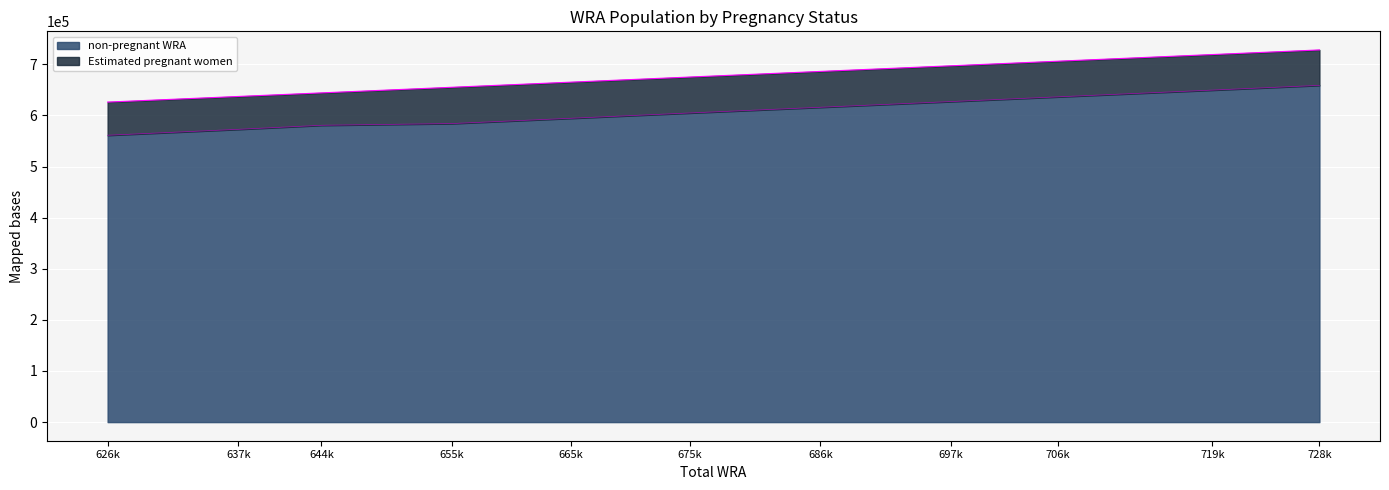

What is the value of the 2nd point from the left?

572716.6